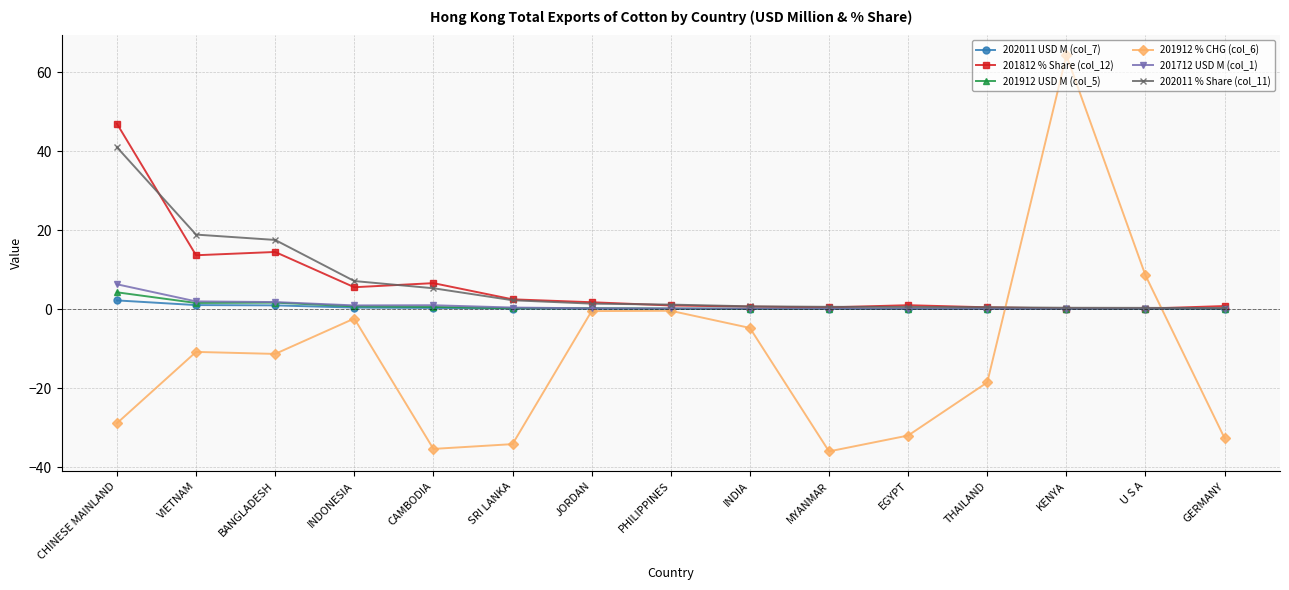

The 201912 USD M (col_5) series shows 0.0 at THAILAND. True or false?

True